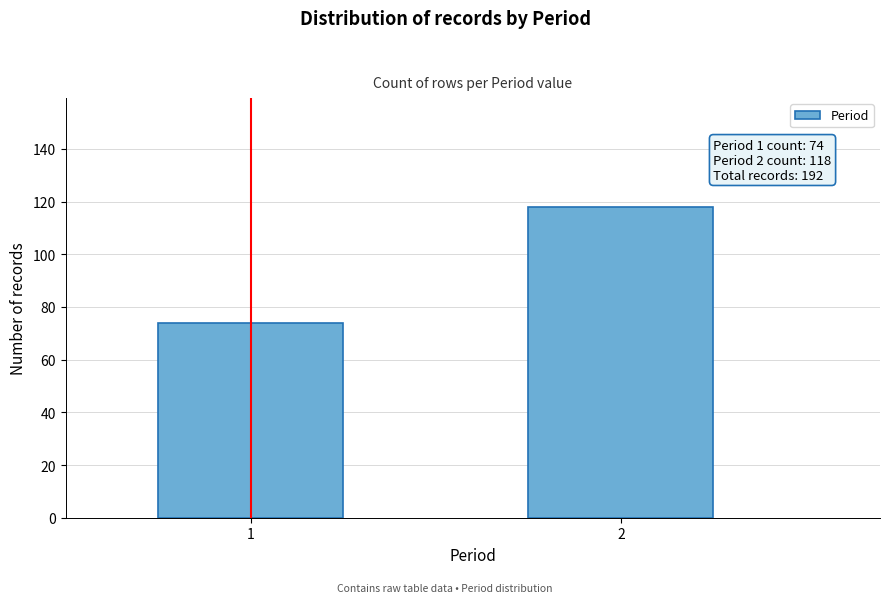

Reading left to right, extract all data points from this chart.

1=74	2=118